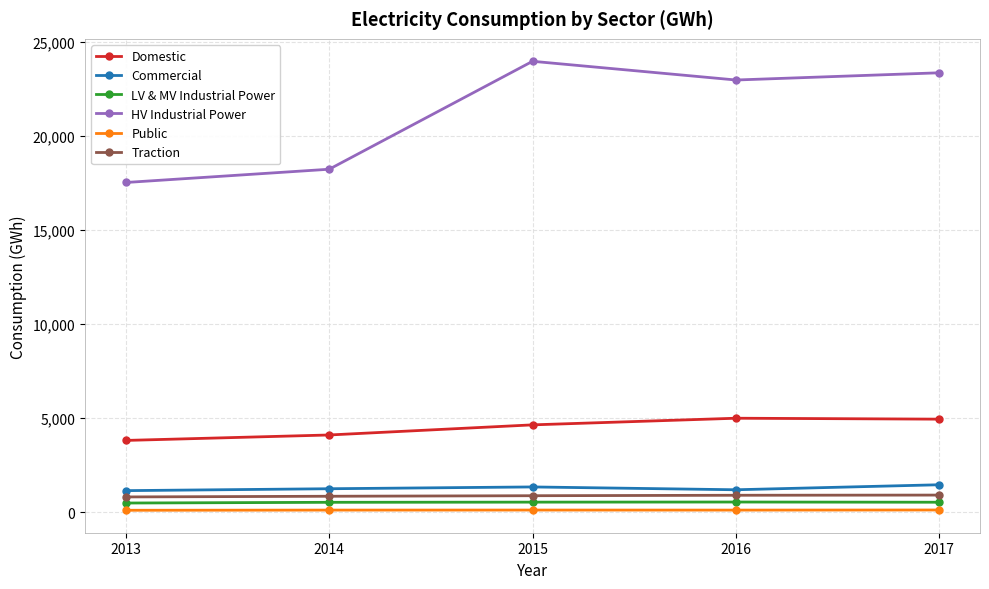

How many distinct data groups are displayed?

6